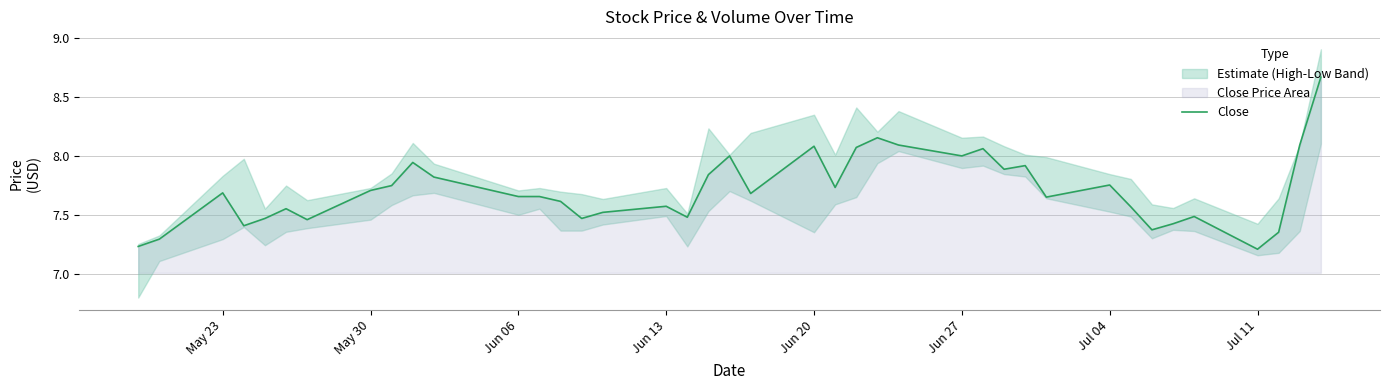

The Close series shows 11.6 at Jul 11. True or false?

False